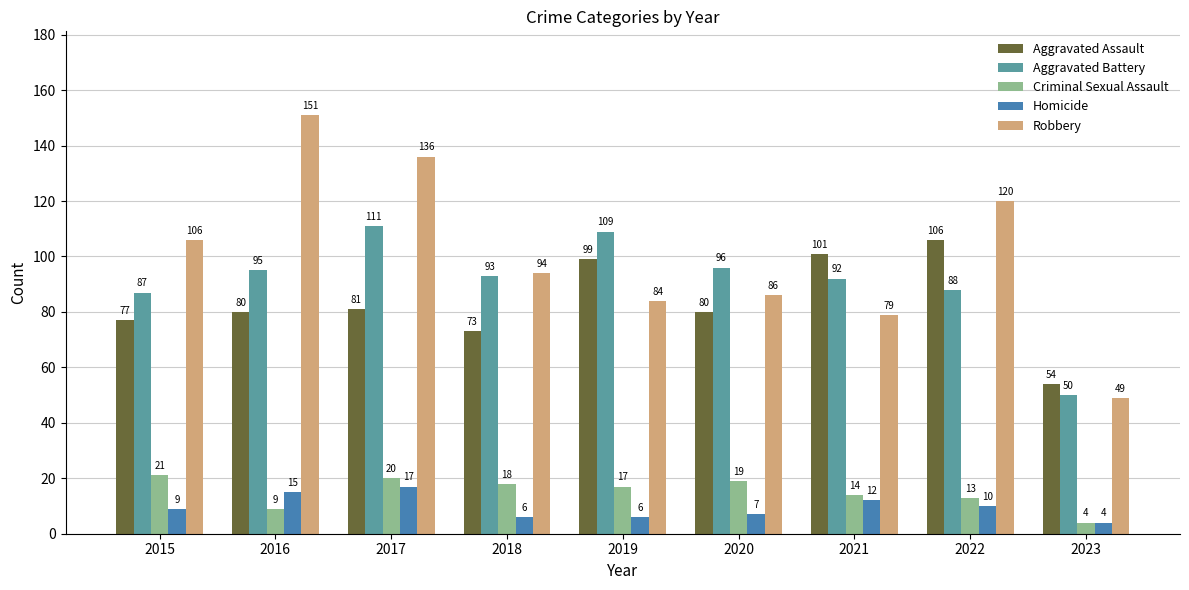

Is it true that Homicide equals 4 at 2023?

True